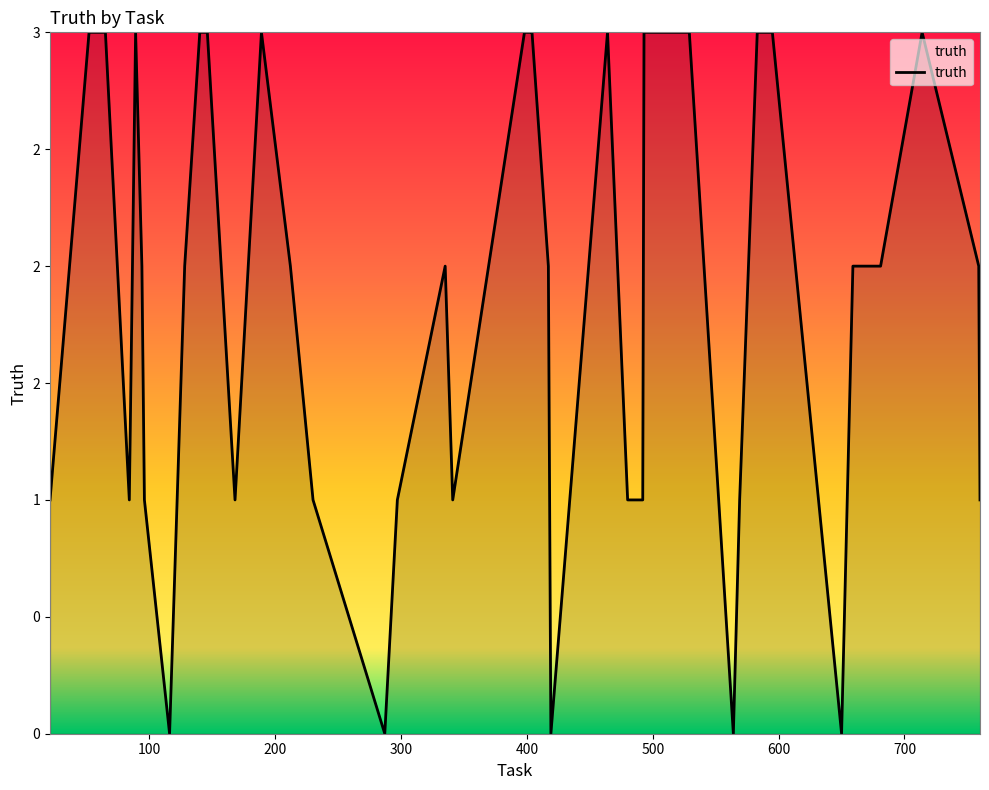

True or false: there are more than 2 points higher than both neighbors.

True